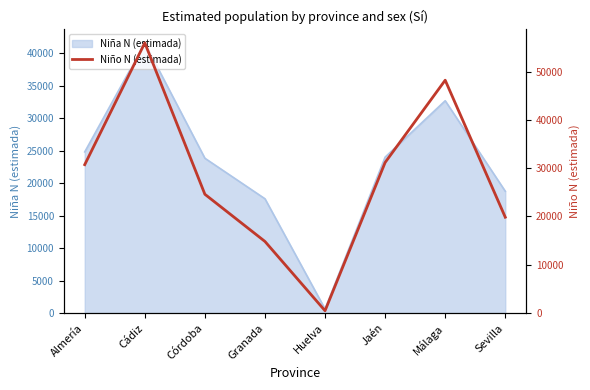

True or false: Niña N (estimada) has a value of 24799 at Almería.

True